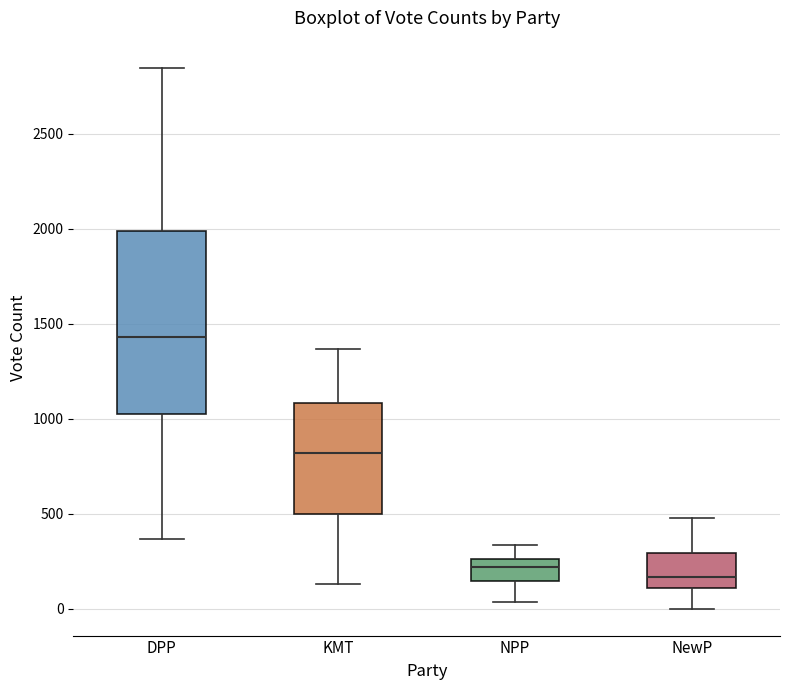

Comparing the boxes themselves (not the whiskers), which one is the tallest?

DPP